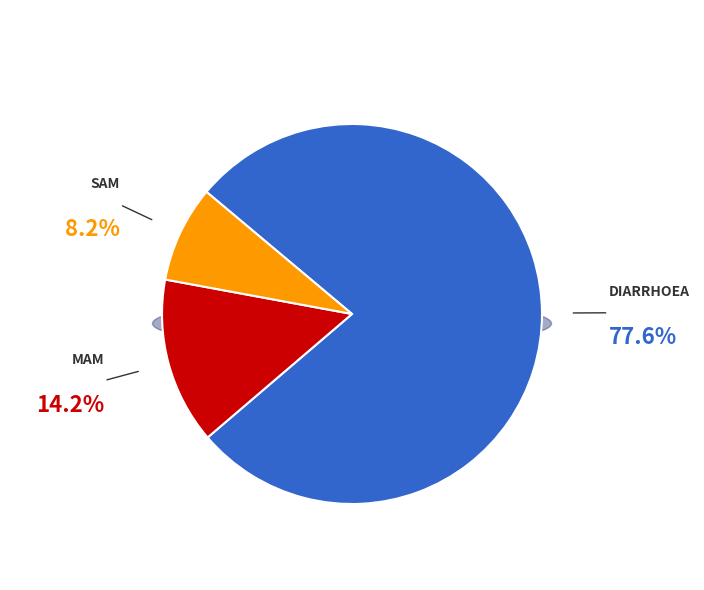

To the nearest percent, what percentage of the pie is Diarrhoea?

78%